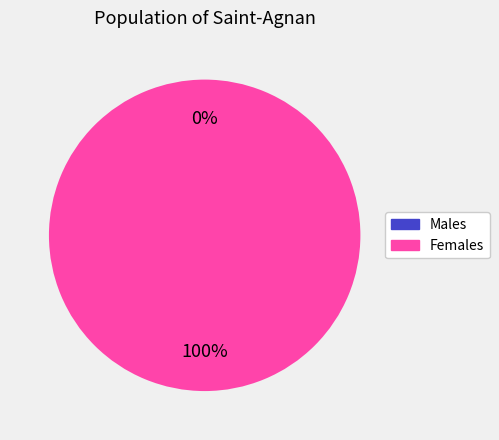

The 1487598934 slice represents 1% of the pie. True or false?

False